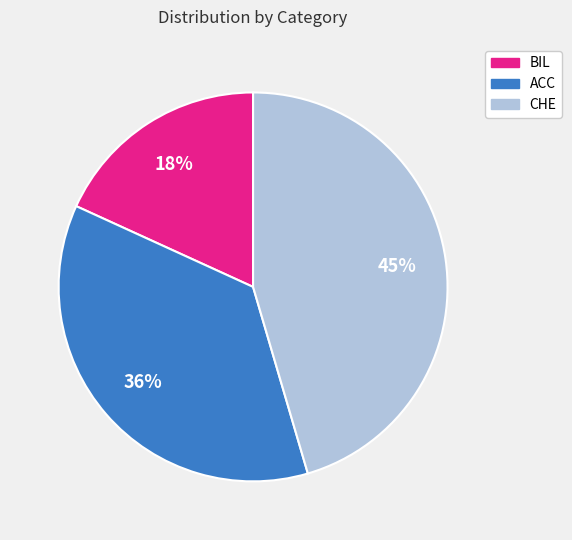

Which has a higher value, CHE or ACC?

CHE